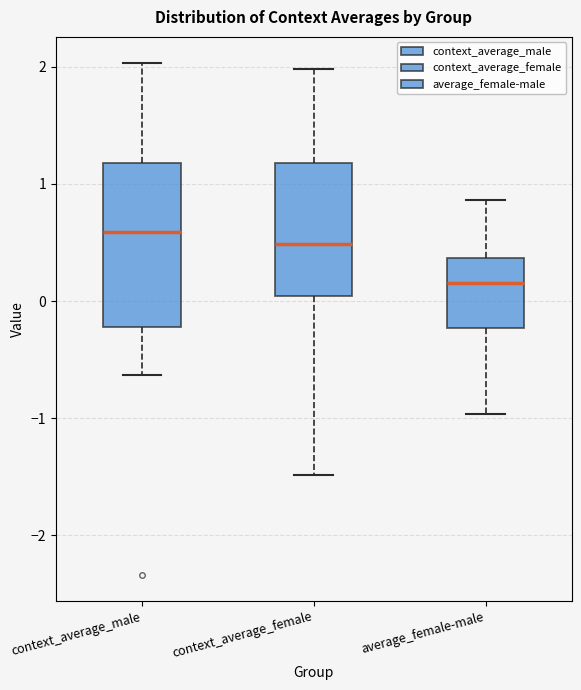

Which box has the highest median line?

context_average_male